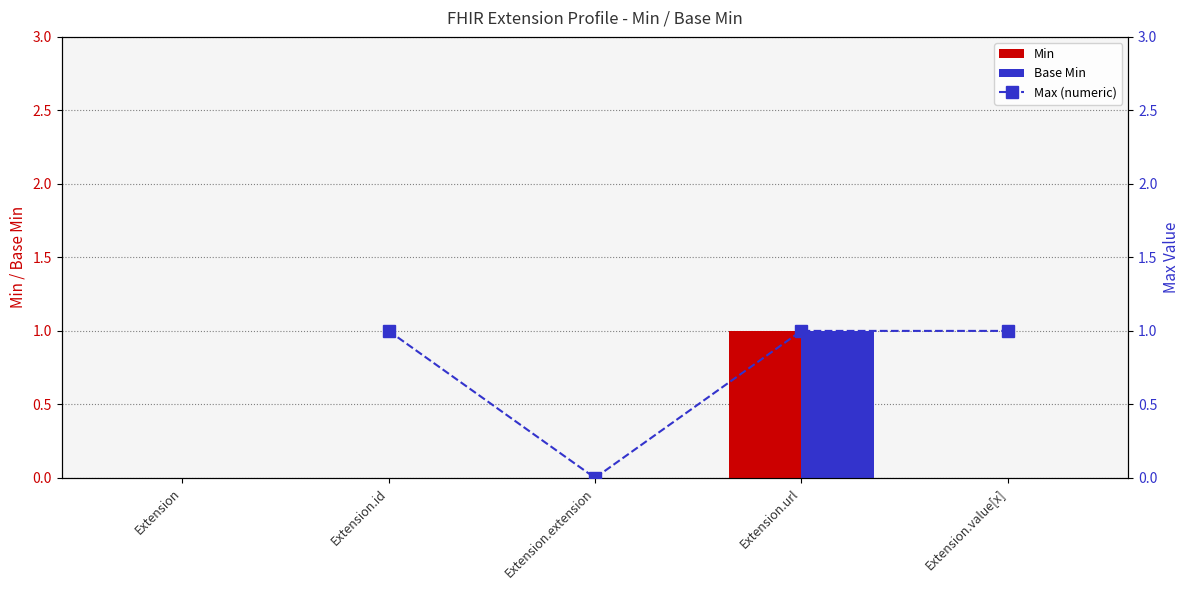

What is the difference between the maximum and second lowest values in the Base Min series?

1.0